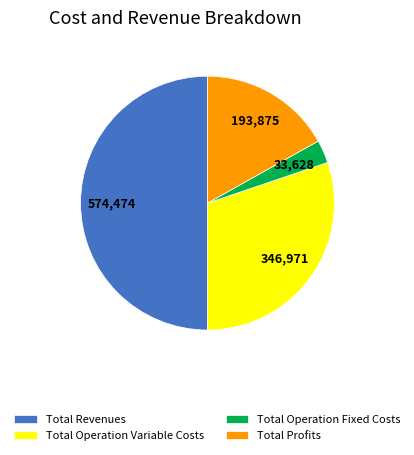

The Total Profits slice represents 26% of the pie. True or false?

False